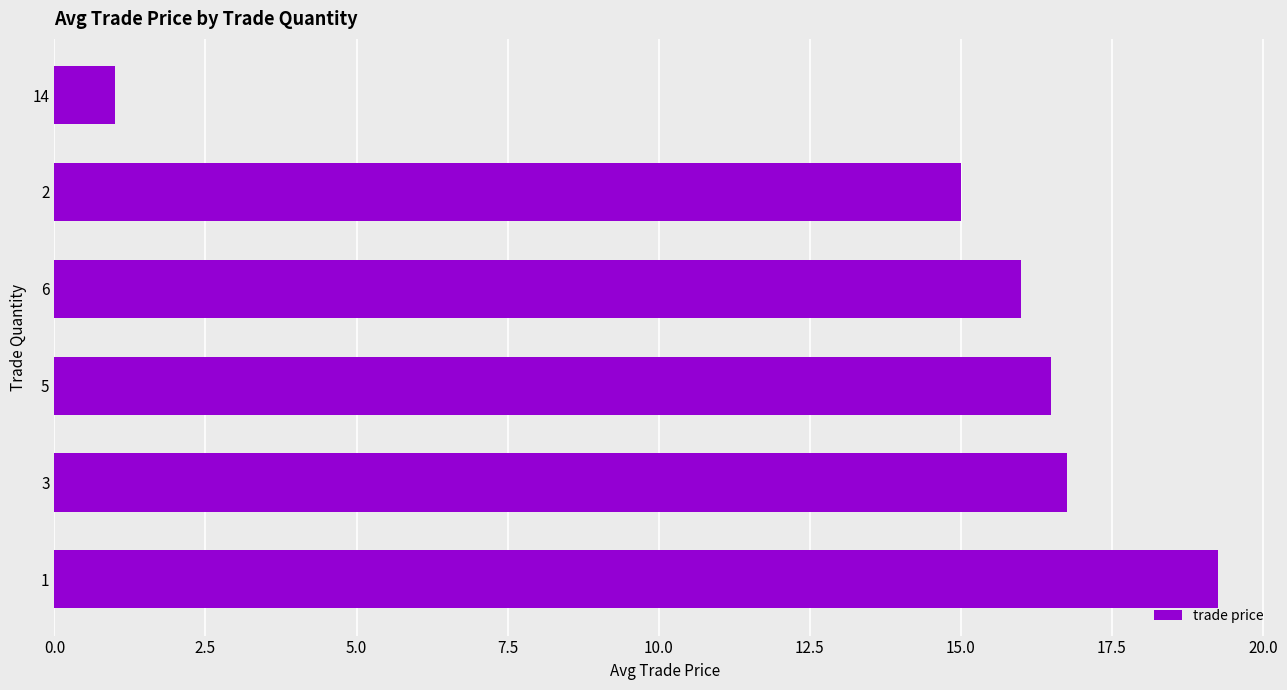

Rank the categories by value from highest to lowest.

1, 3, 5, 6, 2, 14